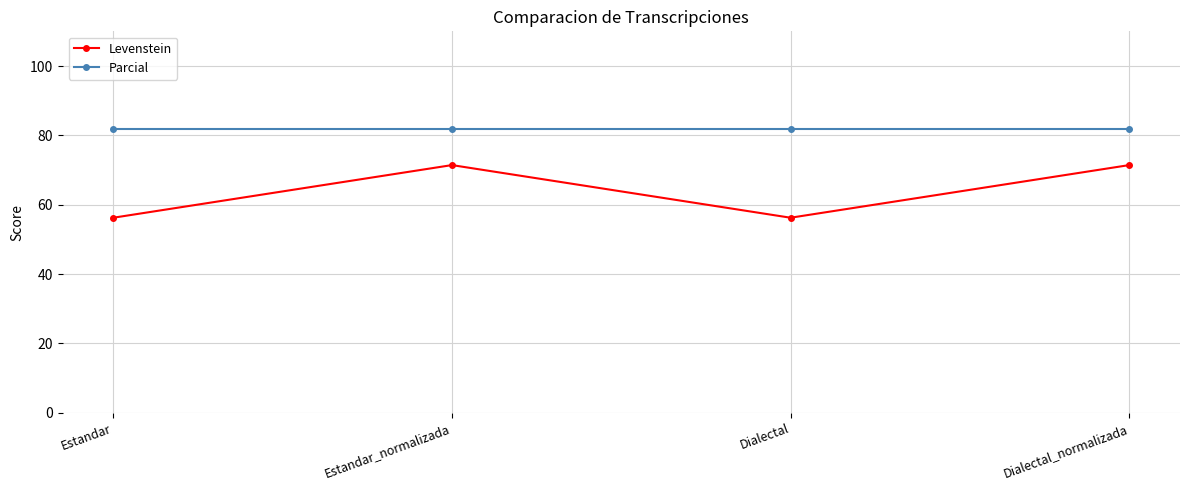

What is the approximate value of Parcial at Estandar_normalizada?

81.8